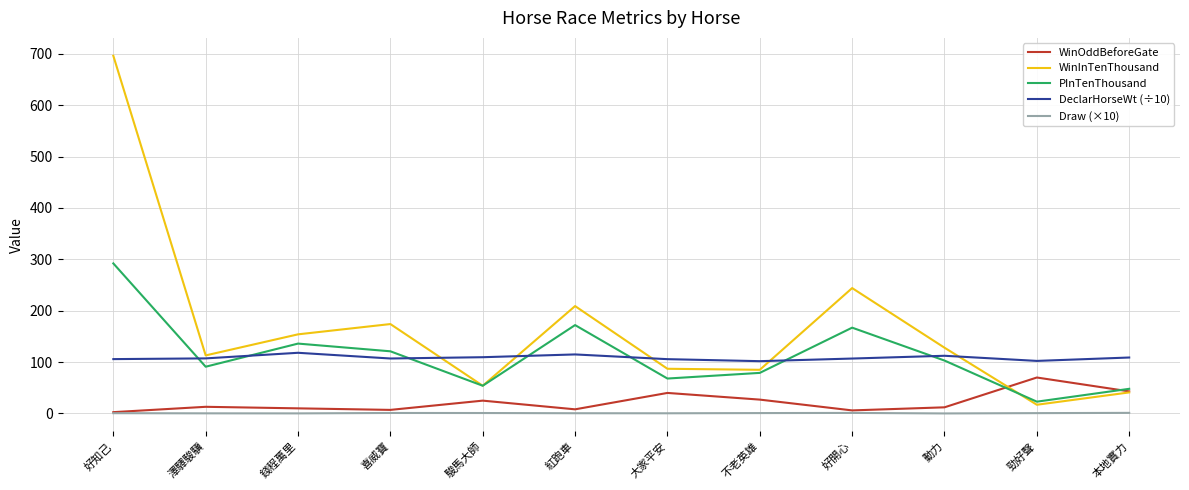

What is the sum of all DeclarHorseWt (÷10) values?

1300.4